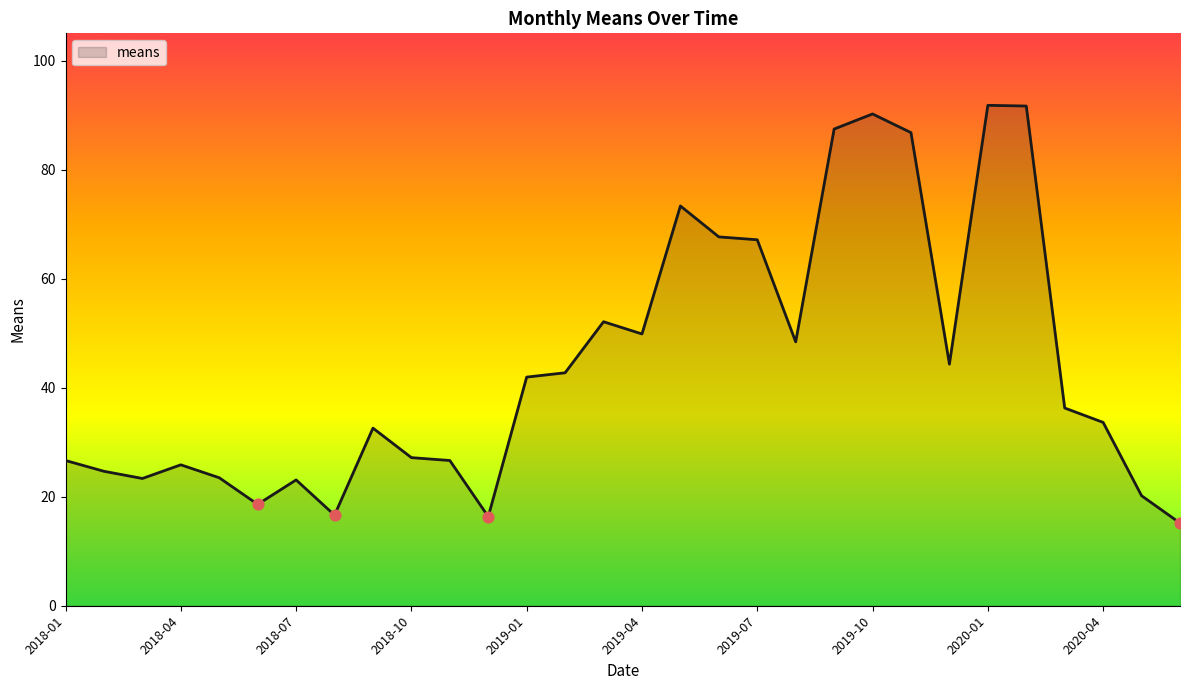

What is the greatest value displayed?

91.8